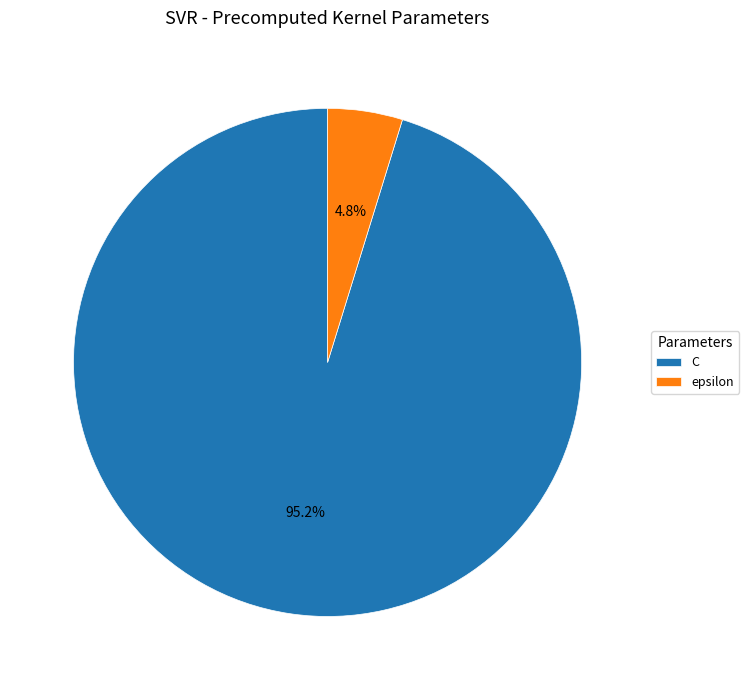

Which slice is the largest?

C